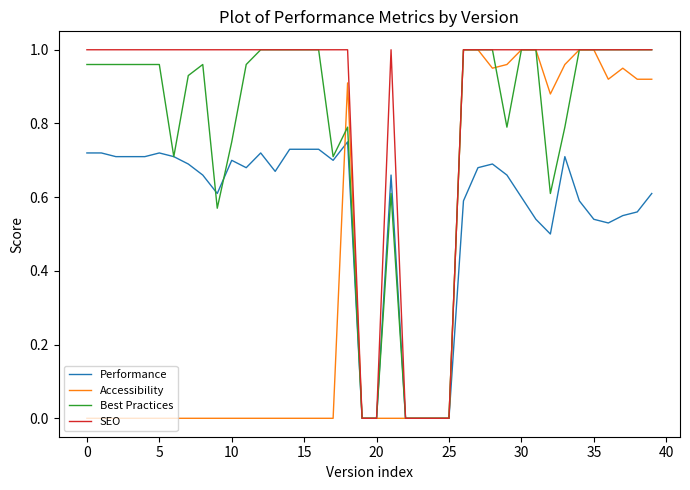

Rank the series by their average value, from highest to lowest.

SEO, Best Practices, Performance, Accessibility